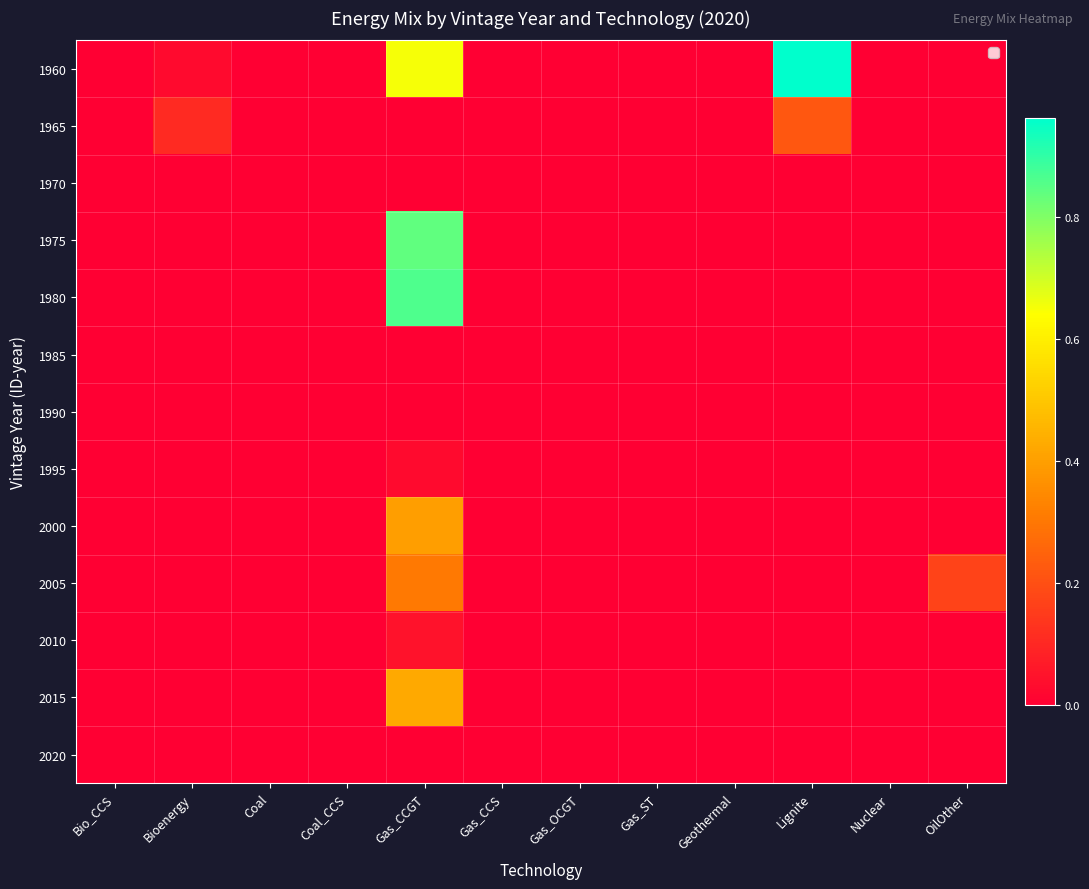

At which category is the sum across all series the highest?

Gas_CCGT